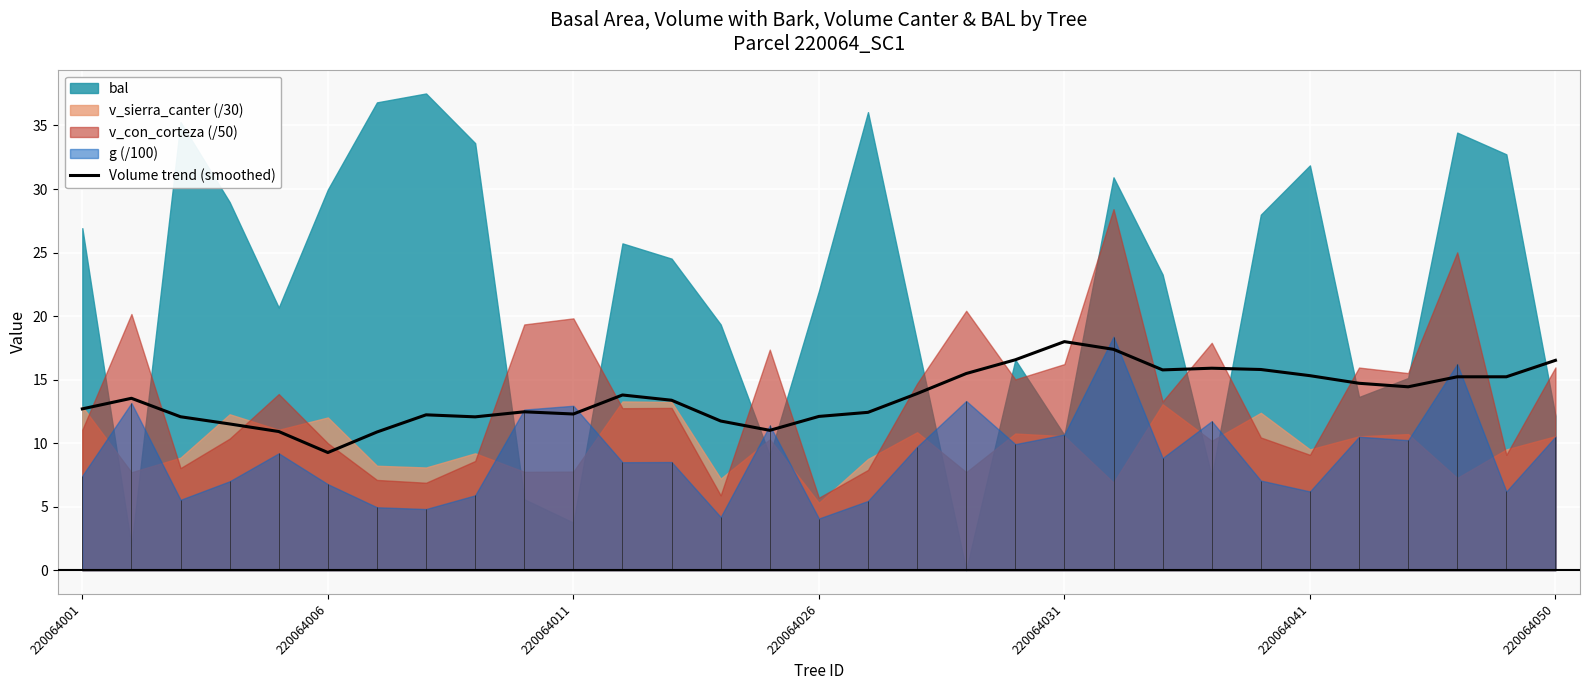

The value of Volume trend (smoothed) at 220064026 is 18.2. True or false?

False